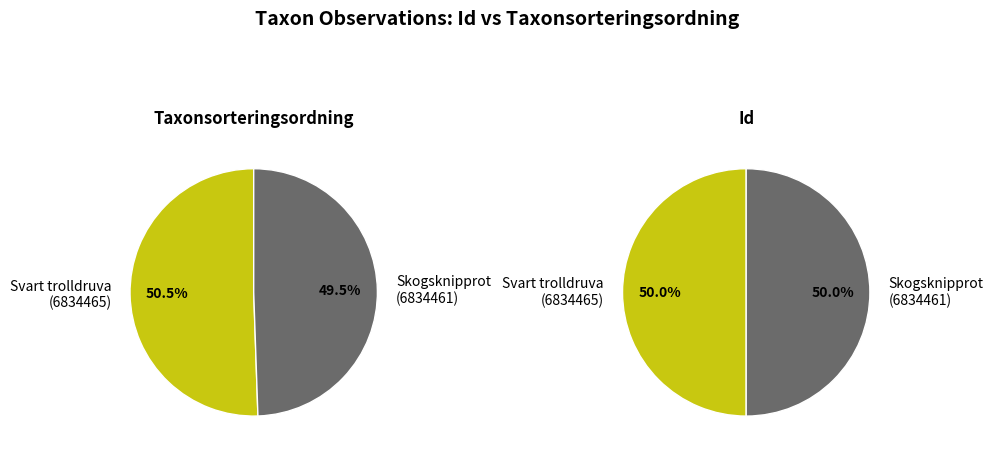

To the nearest percent, what portion does 6834461 (Skogsknipprot) represent?

49%